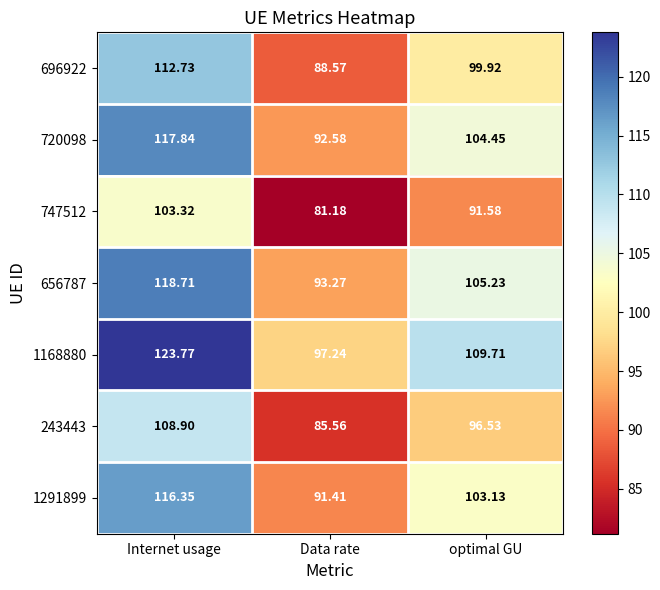

Is the value of 243443 at Data rate greater than the value of 1291899 at Data rate?

No